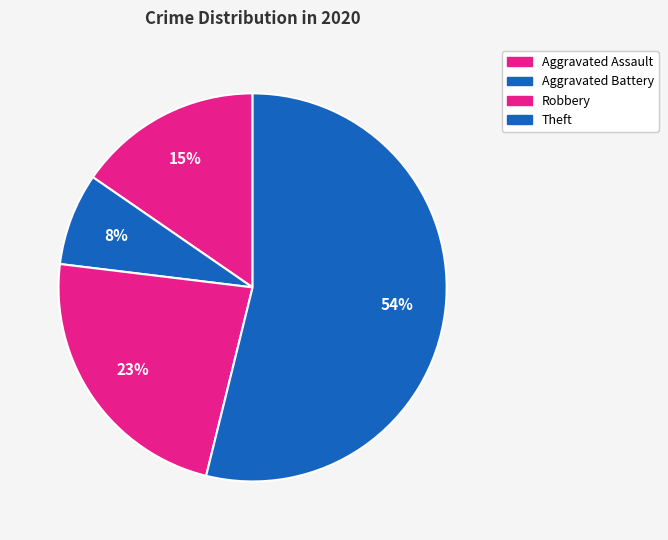

To the nearest percent, what percentage of the pie is Aggravated Assault?

15%